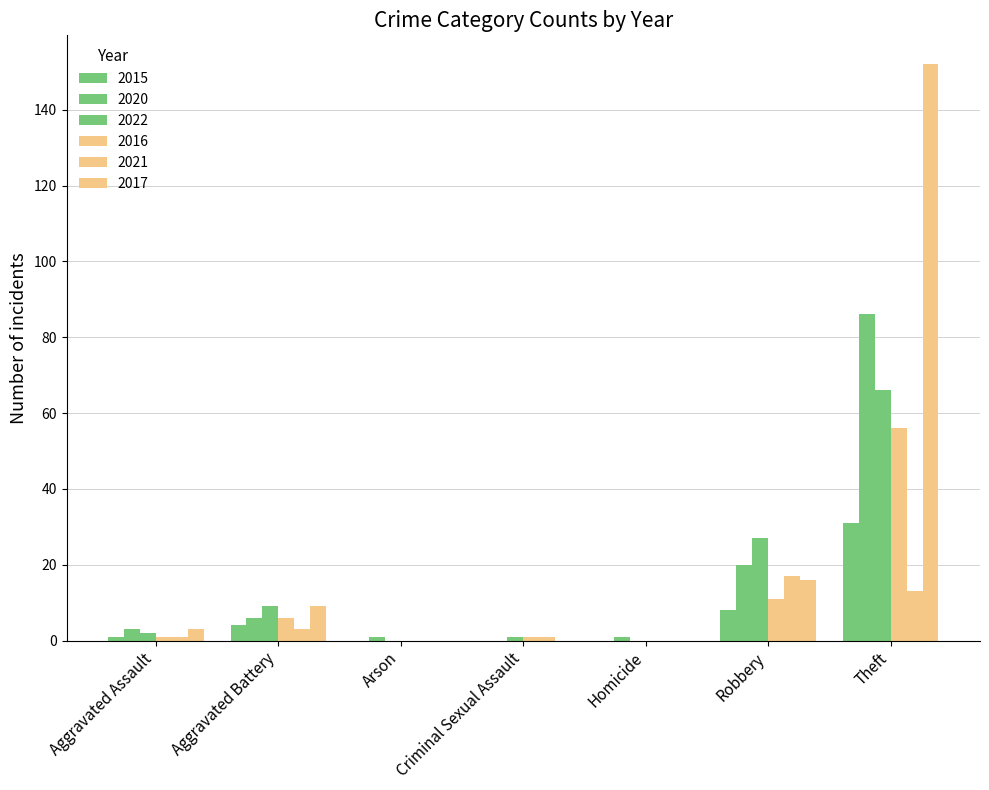

The value of 2020 at Theft is 120. True or false?

False